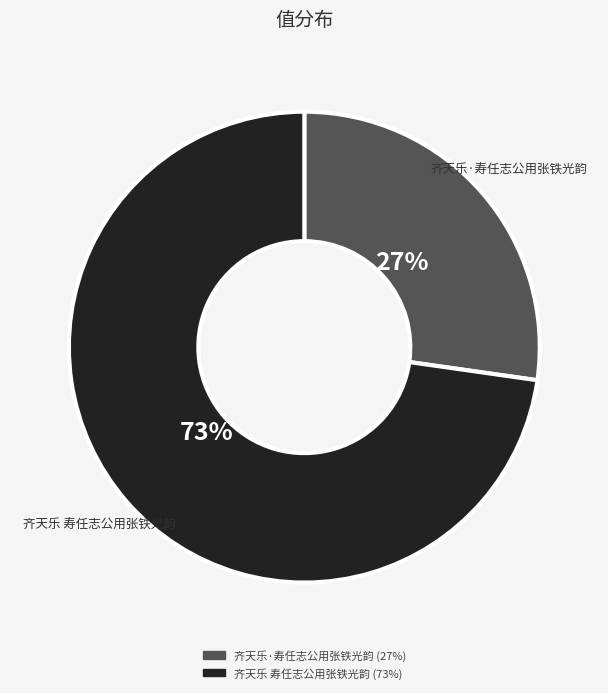

How many slices are in this pie chart?

2